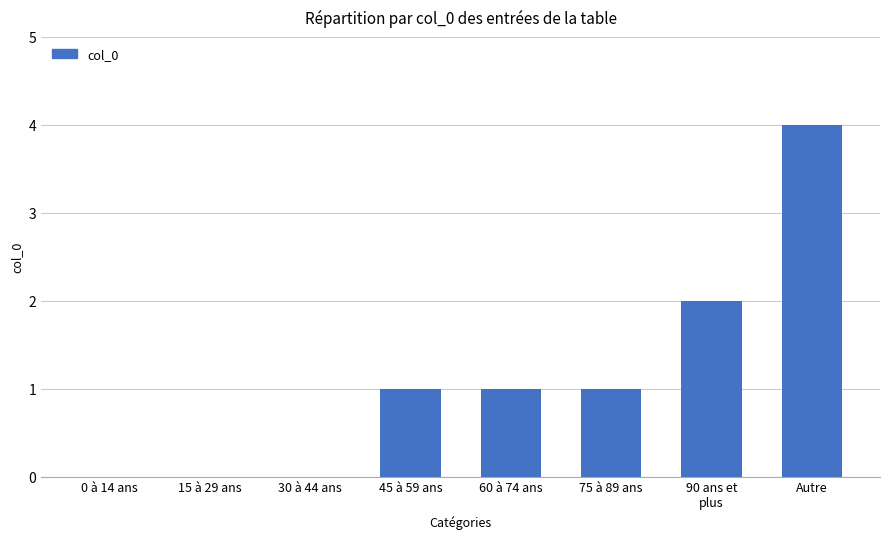

Which has a higher value, 45 à 59 ans or Autre?

Autre